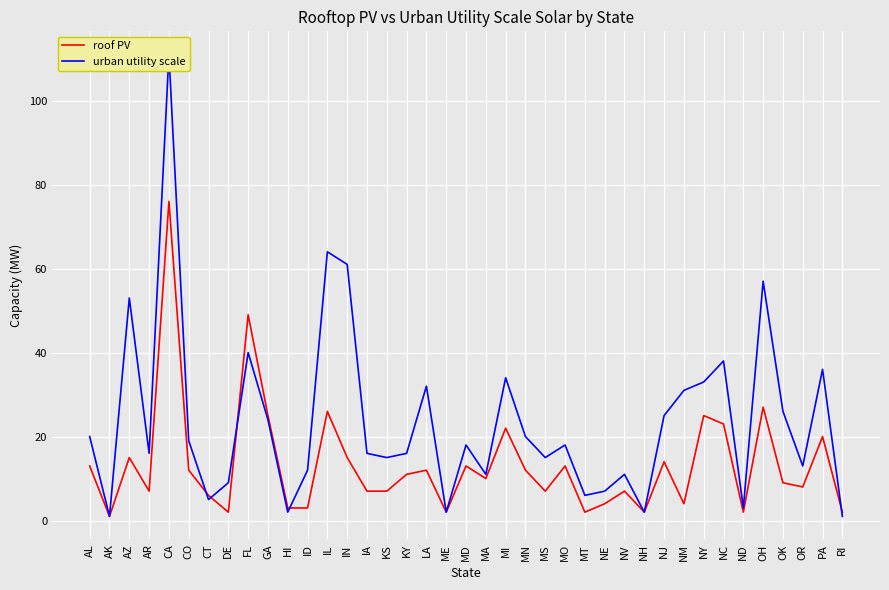

The value of urban utility scale at AR is 16. True or false?

True